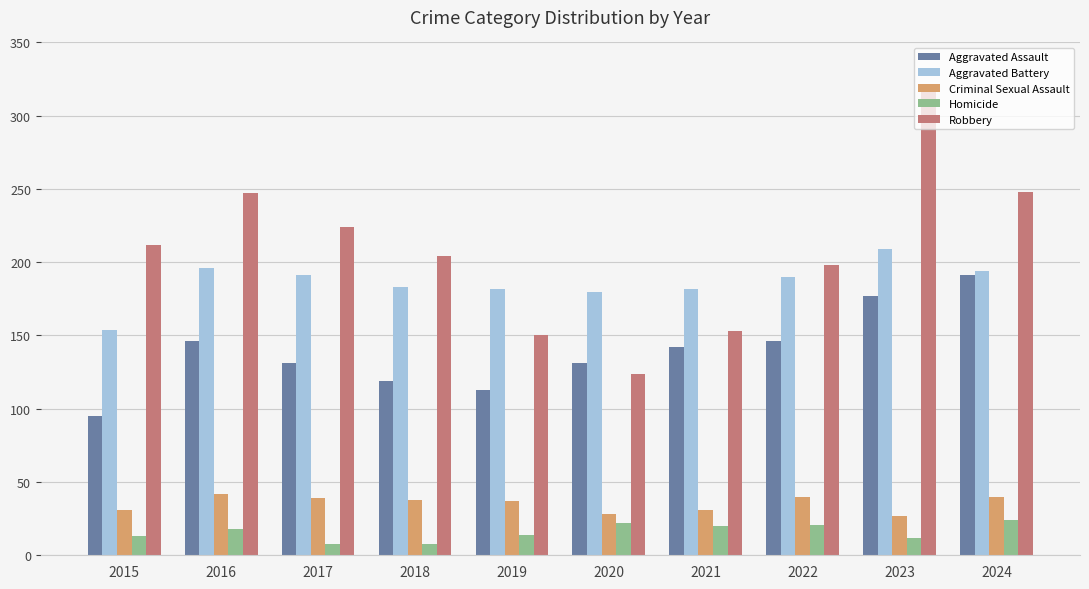

Which series has the largest total across all categories?

Robbery